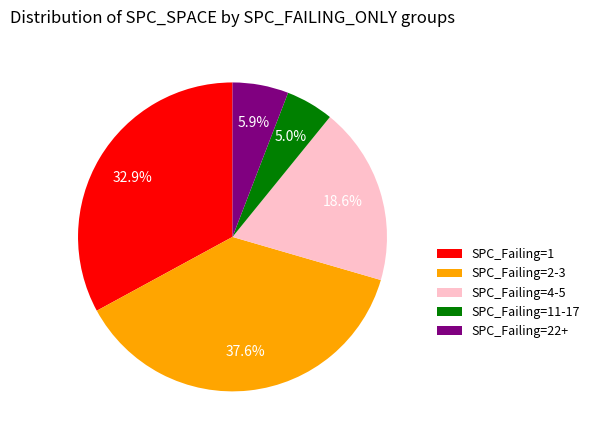

What percentage is NOT represented by SPC_Failing=11-17?

95.0%